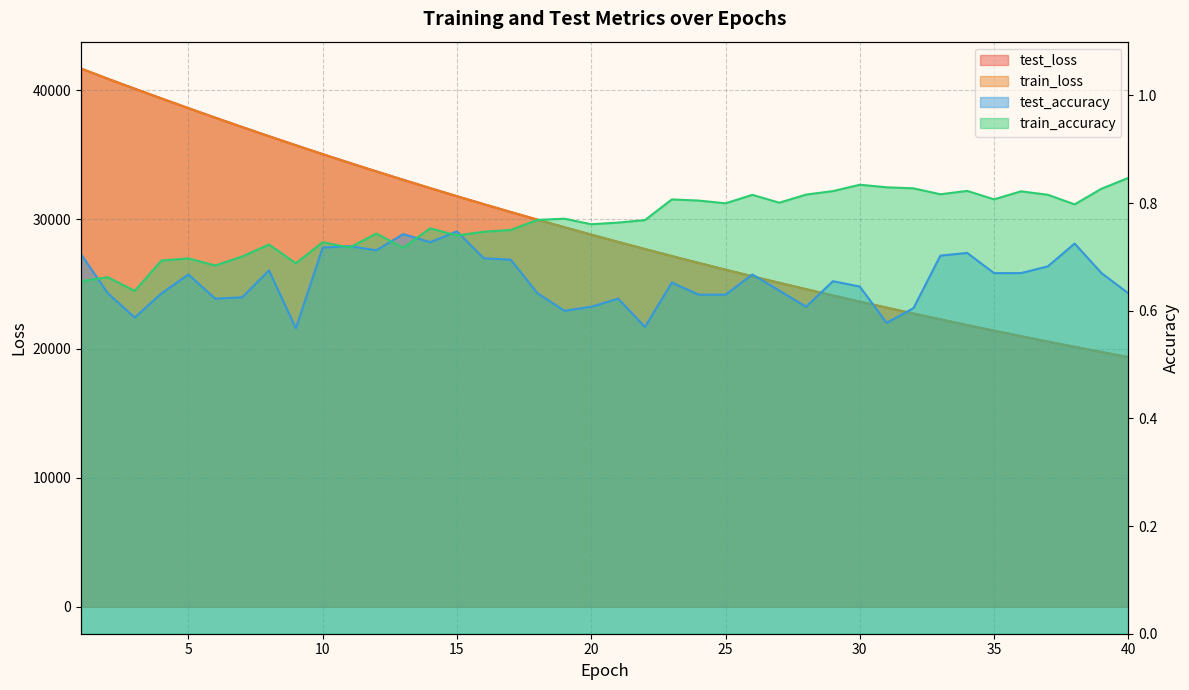

How many values in the train_loss series are below 28822?

20